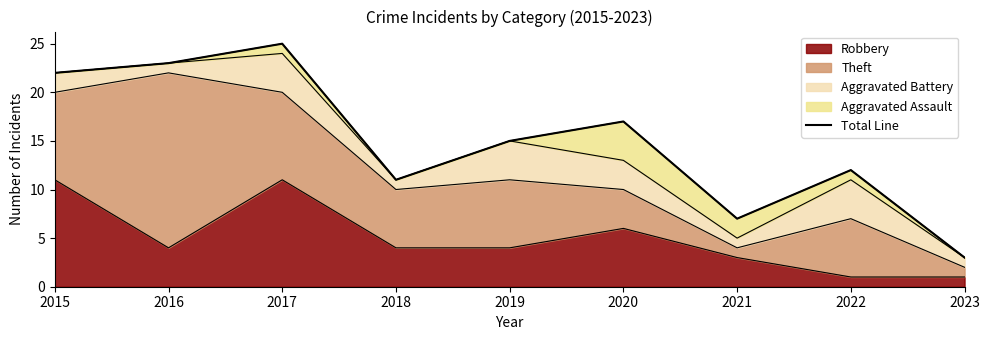

How many interior local valleys (lower than both neighbors) does the data have?

2